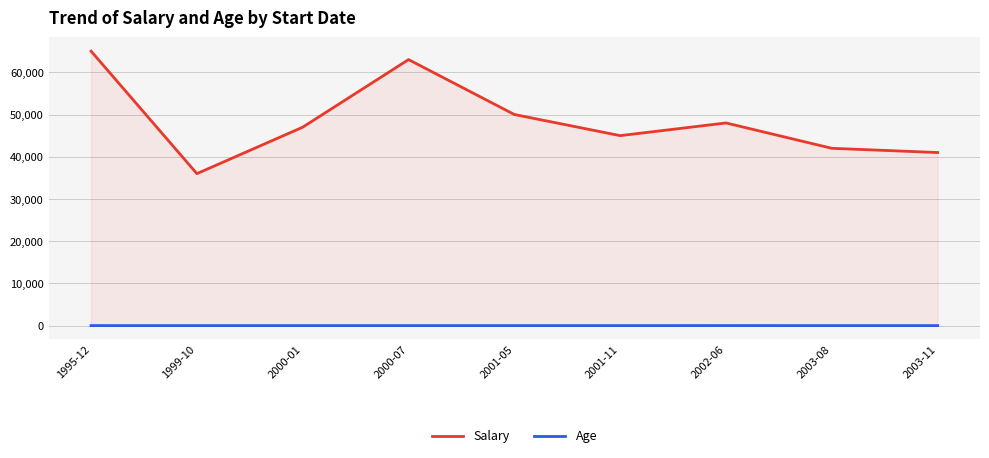

Which series has the largest total across all categories?

Salary